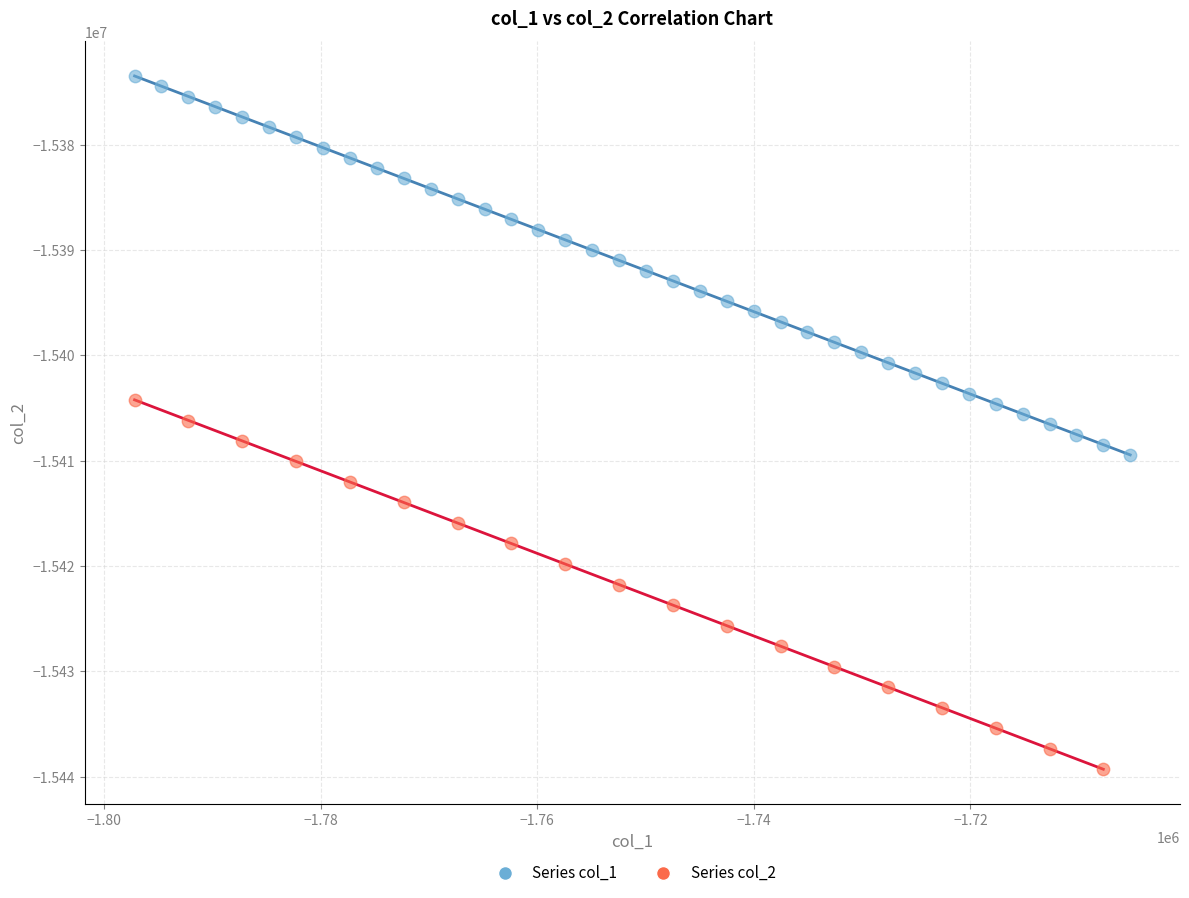

Which series has the widest spread of Y values?

Series col_1